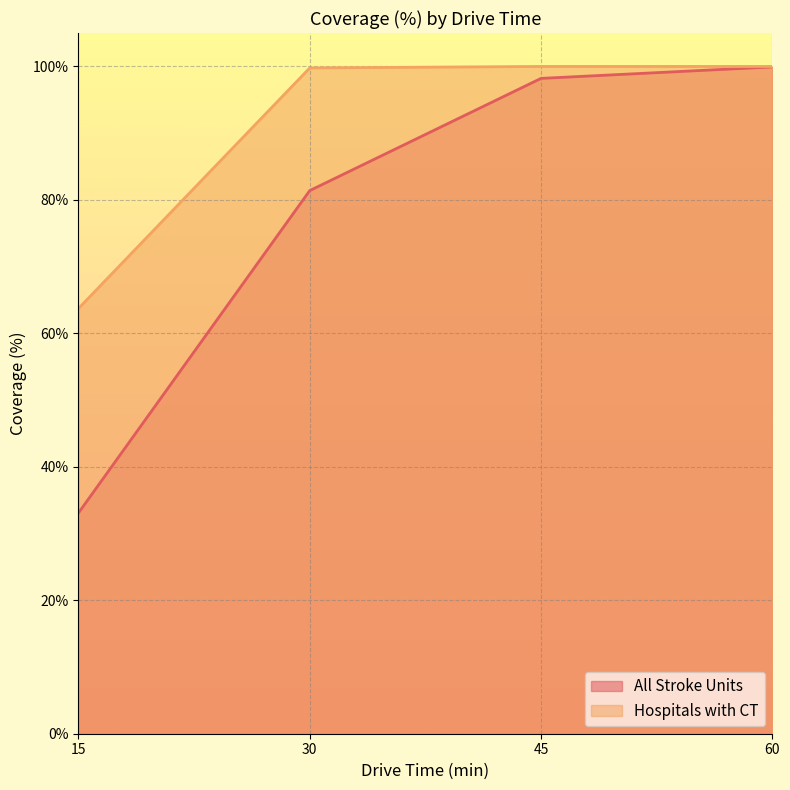

Reading right to left, transcribe all the data shown in this chart.

All Stroke Units: 99.9	98.2	81.4	33.1
Hospitals with CT: 100.0	100.0	99.8	63.7